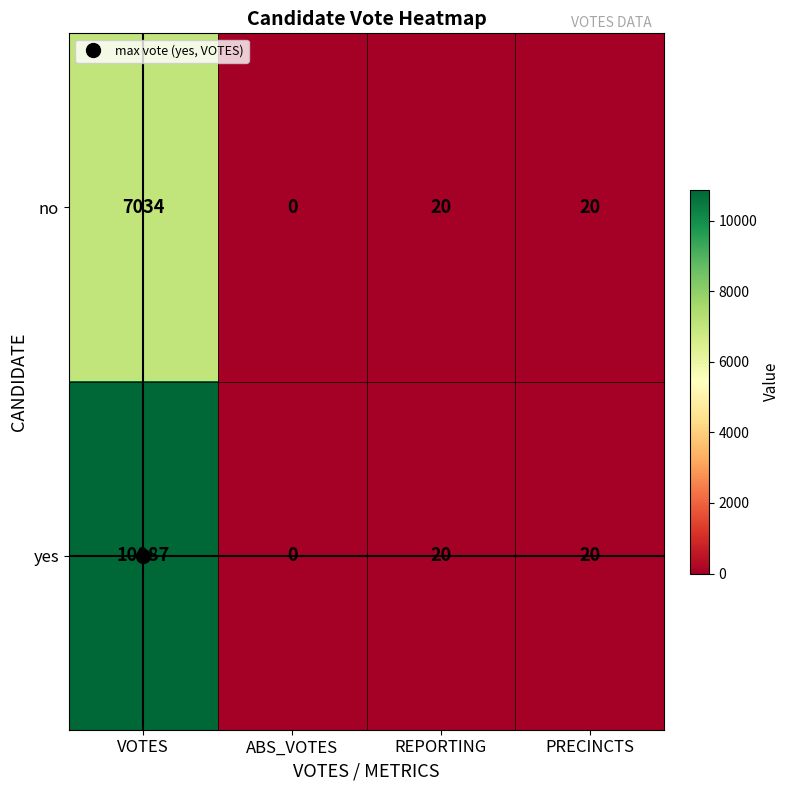

Rank the series by their average value, from lowest to highest.

no, yes